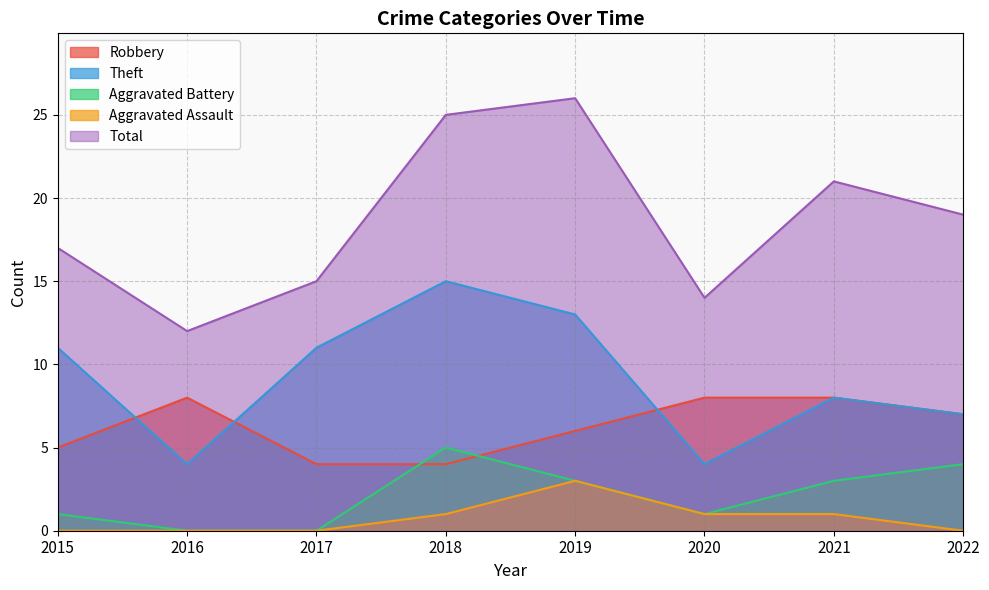

What is the spread (max minus min) of values at 2016?

12